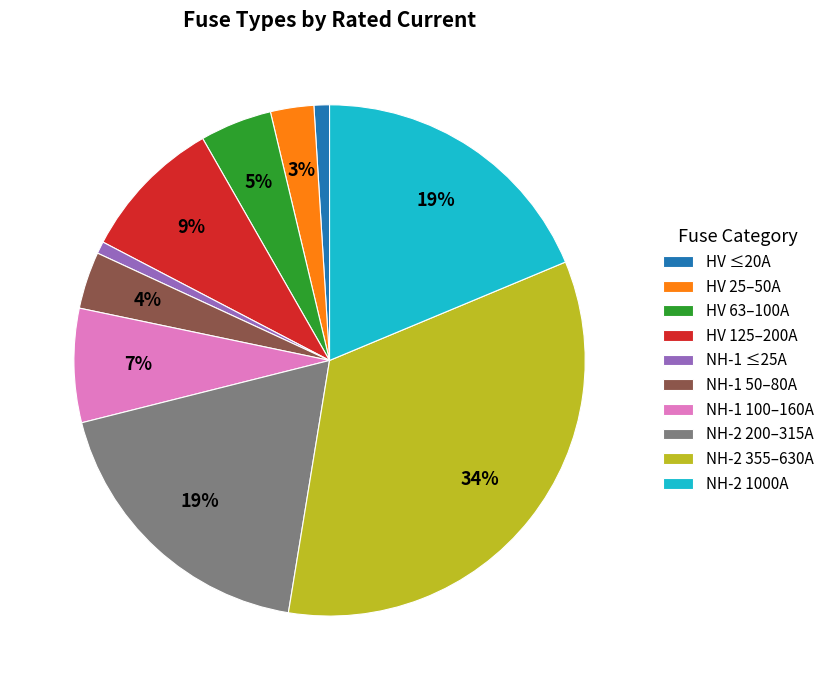

Which has a higher value, NH-2 200–315A or HV 25–50A?

NH-2 200–315A